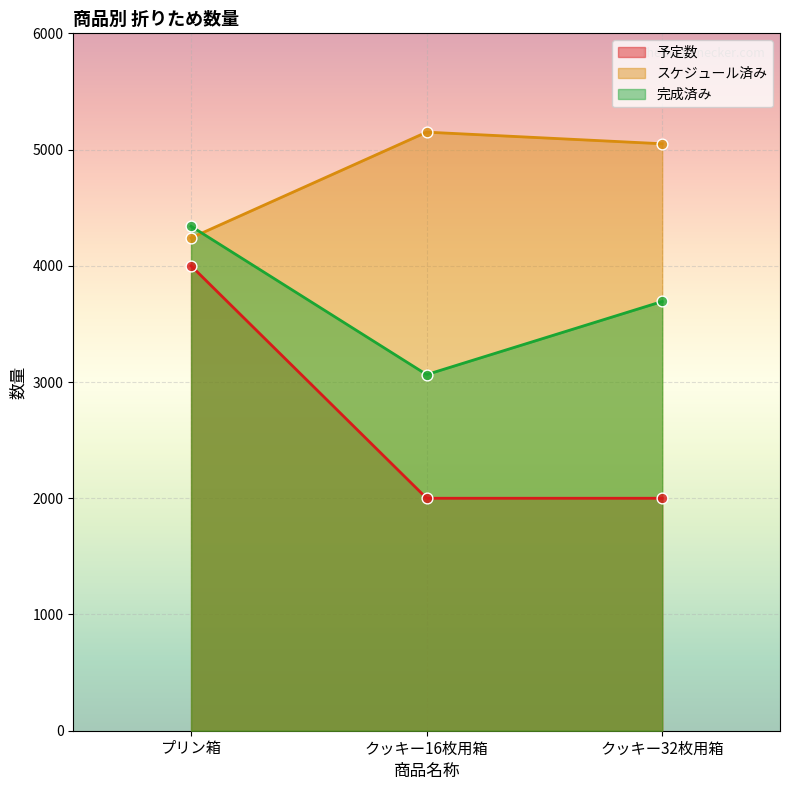

Which series contains the lowest Y value?

予定数